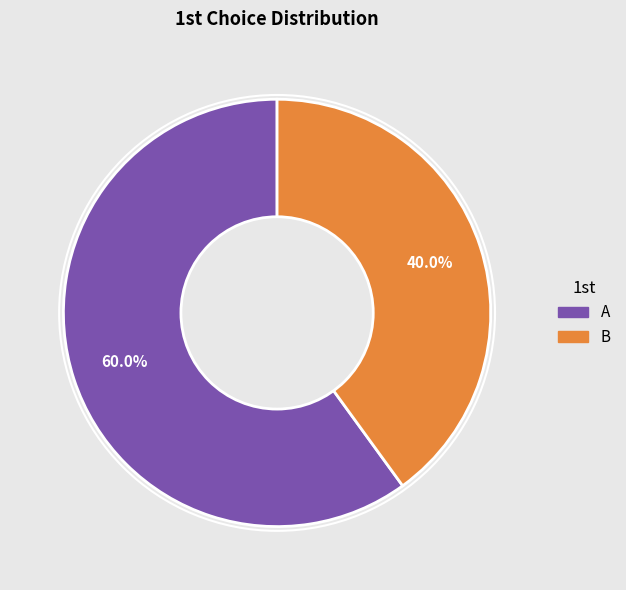

How many segments does this pie chart have?

2